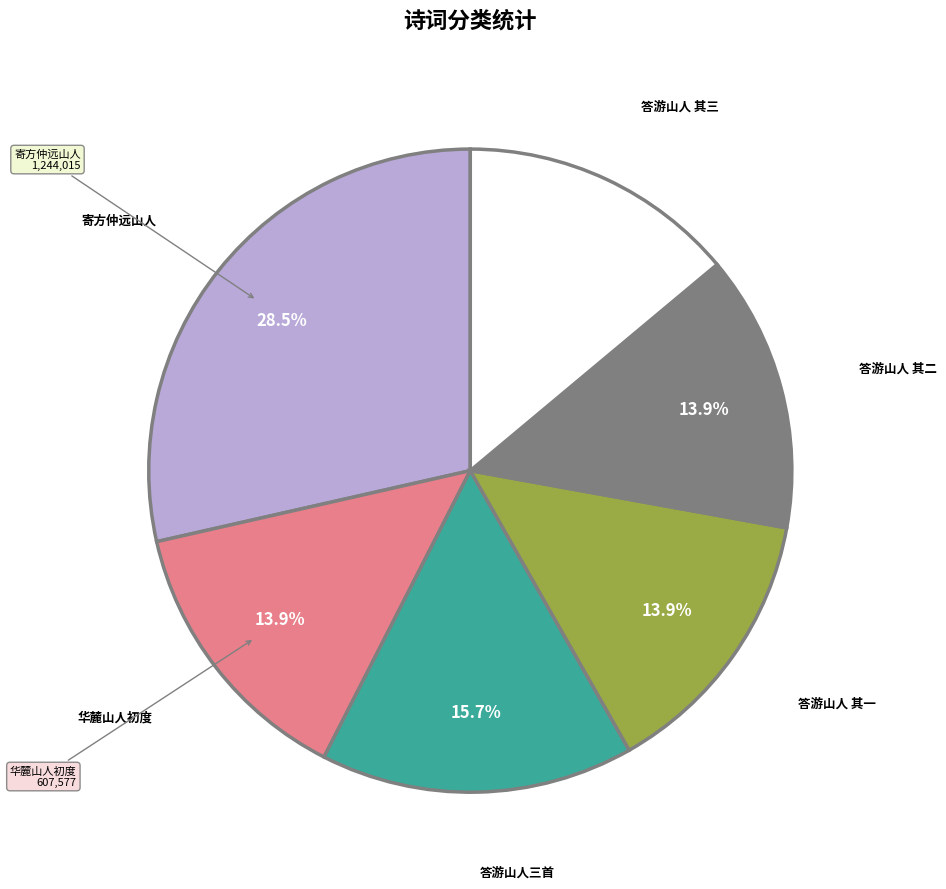

Is there any slice that represents more than half of the pie?

No